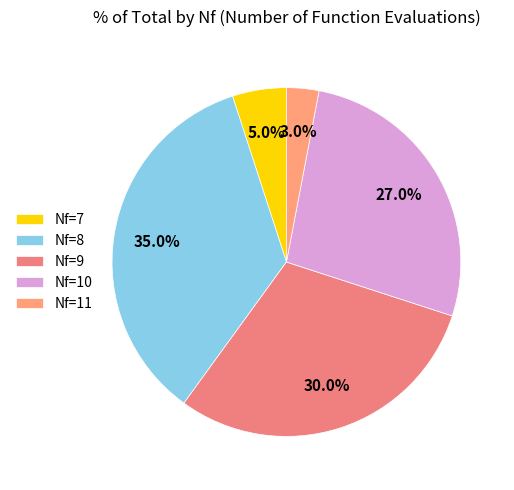

How many slices are in this pie chart?

5